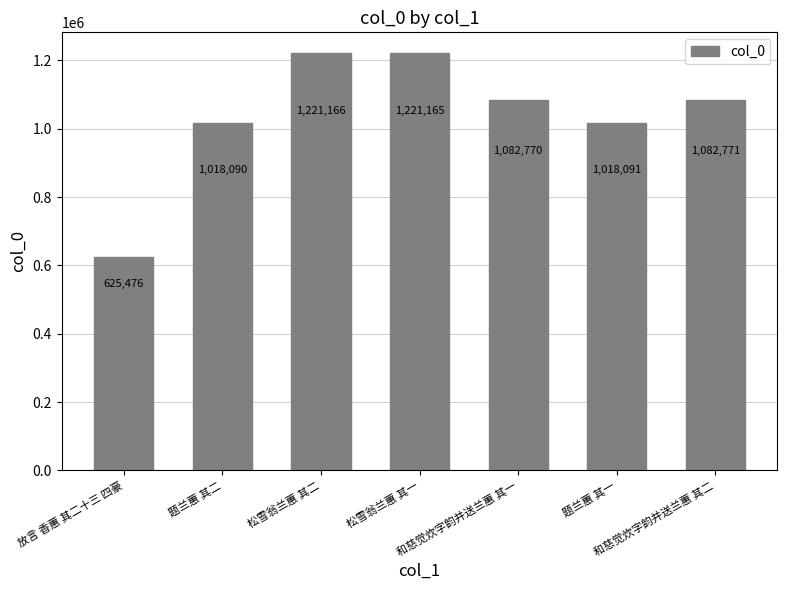

How many categories are shown in the chart?

7